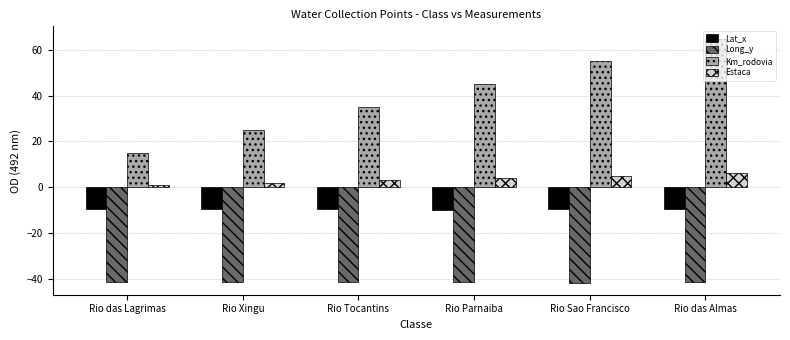

How many bars are there in each group?

4